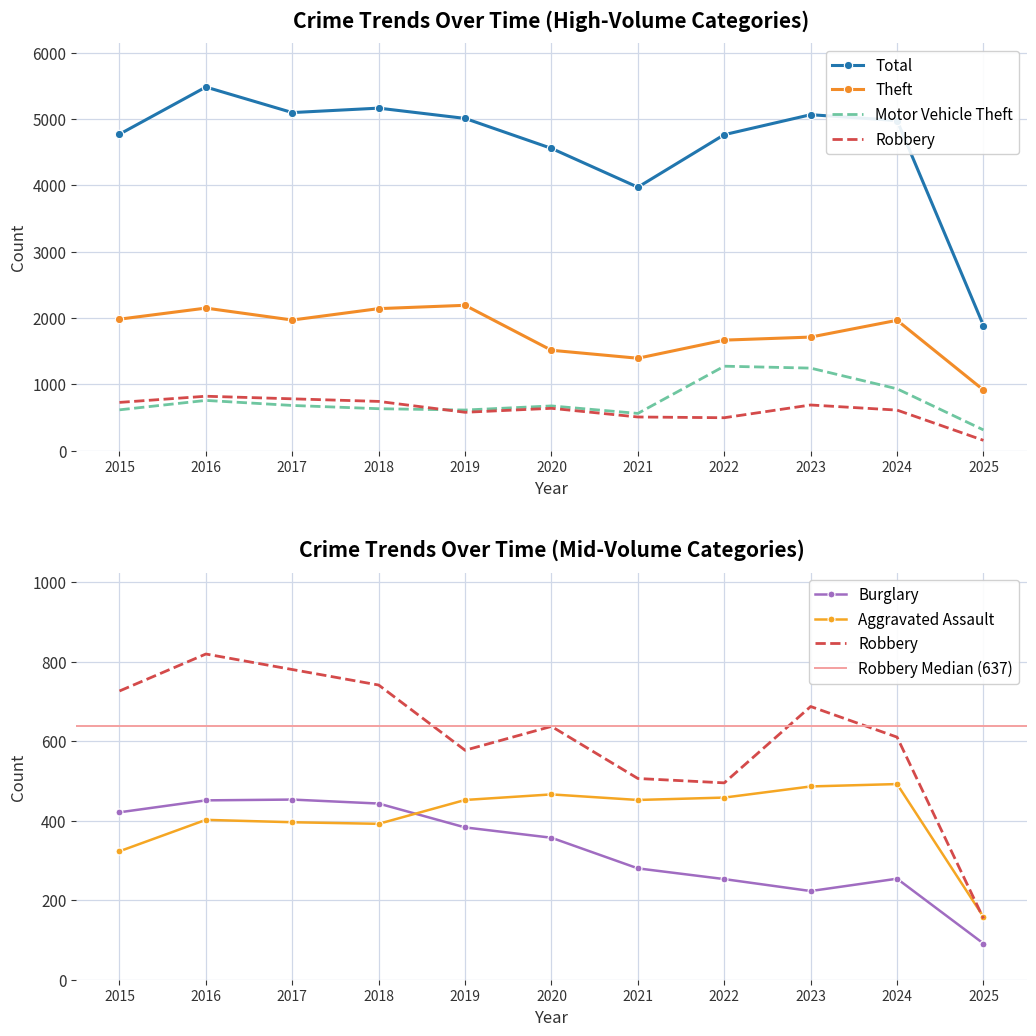

What is the difference between the second highest and second lowest values in the Burglary series?

228